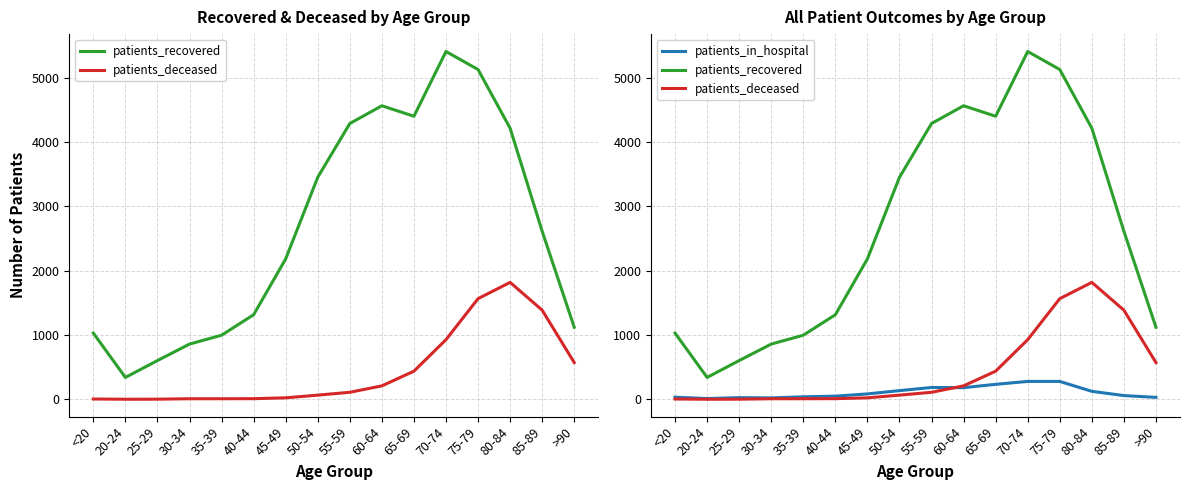

What value does the patients_deceased series have at 35-39?

9